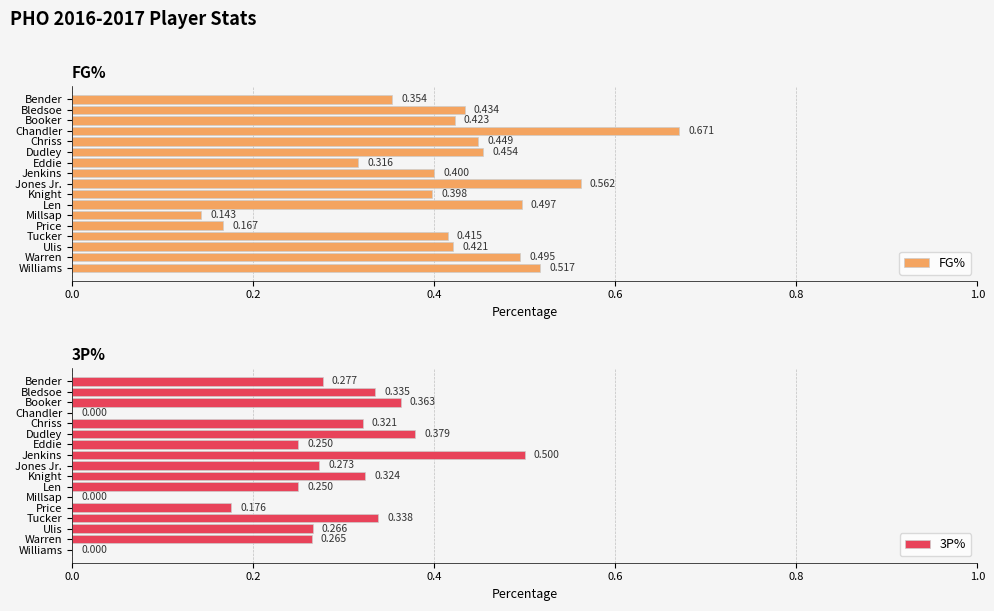

What is the value of the 3P% bar at the 8th from the left?

0.5